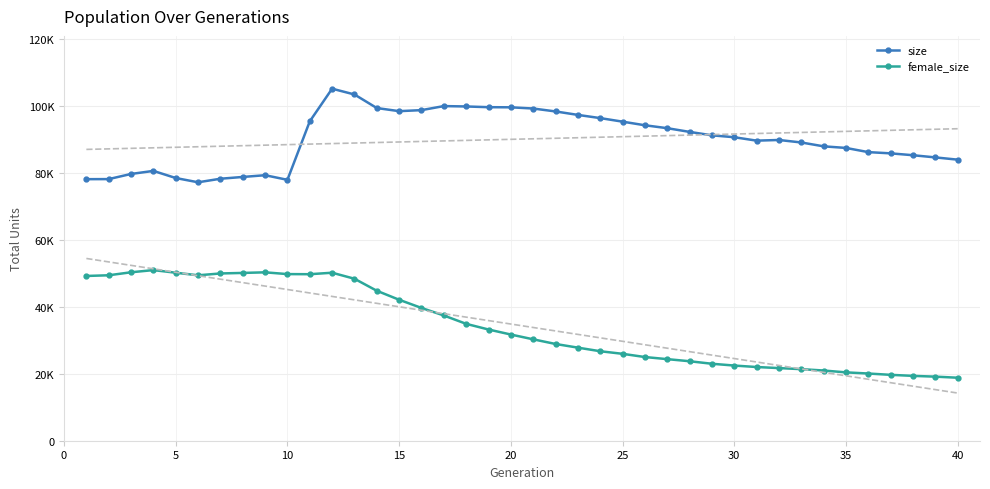

Does the chart have visible grid lines?

Yes